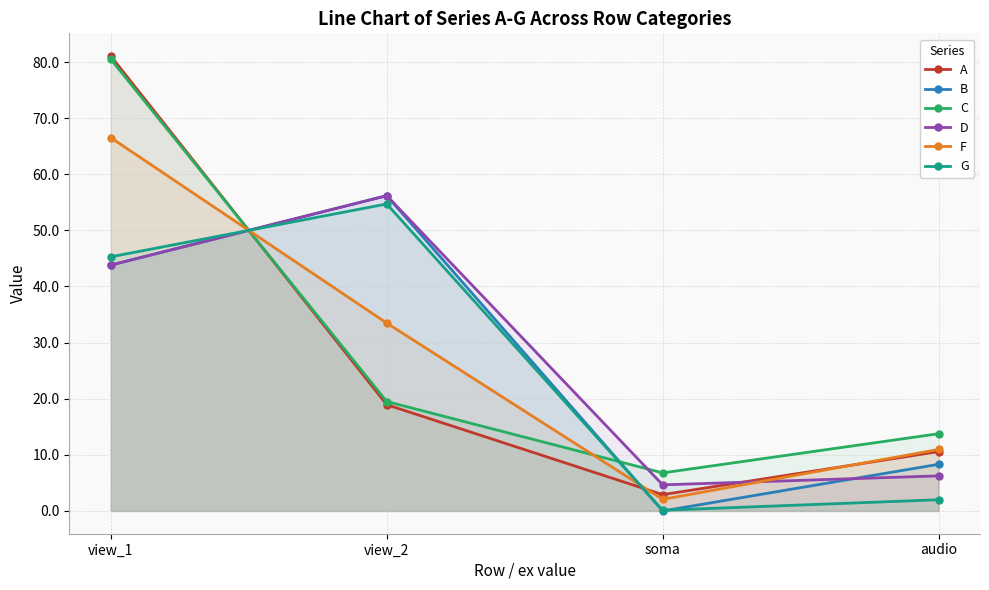

At soma, list the series in order from largest to smallest.

C, D, A, F, G, B